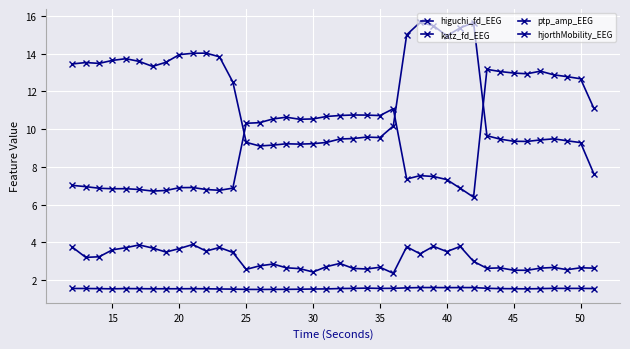

How many data points in hjorthMobility_EEG are above 10?

20